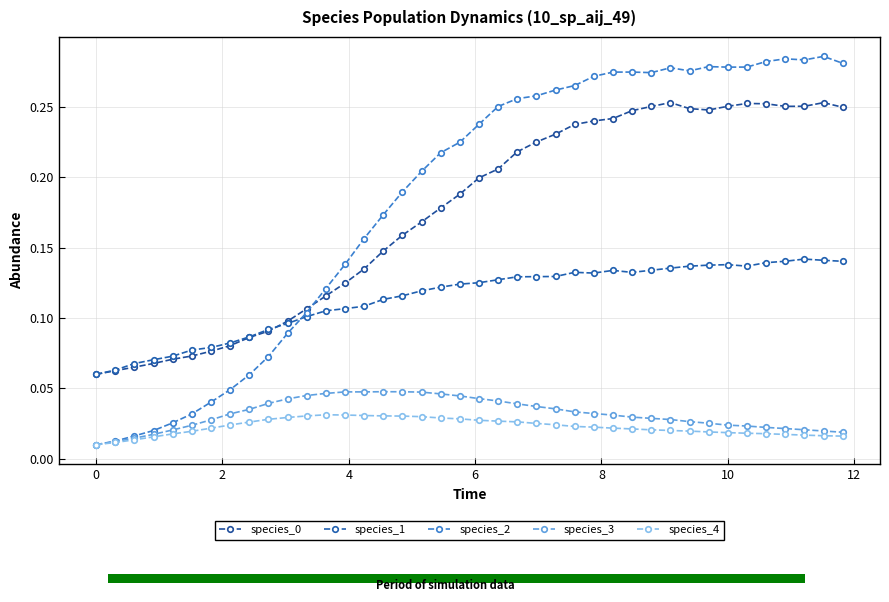

The species_4 series shows 0.0 at 10. True or false?

False